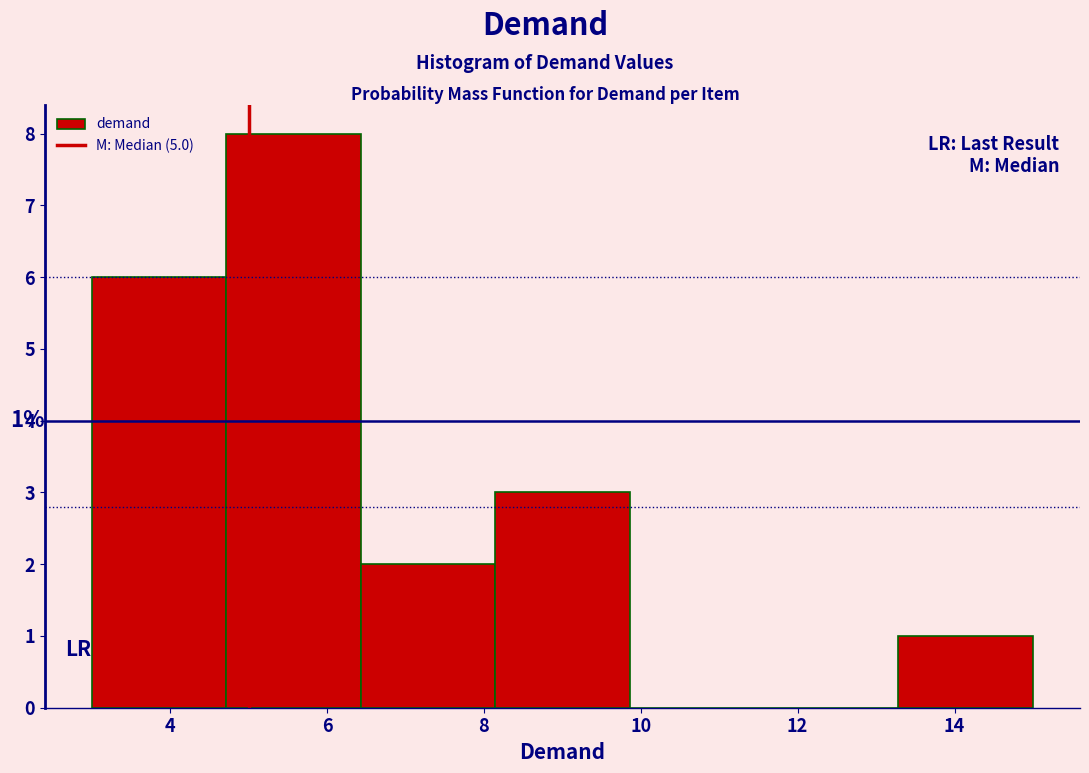

Which range on the x-axis has the tallest bar?

4.8 to 6.4